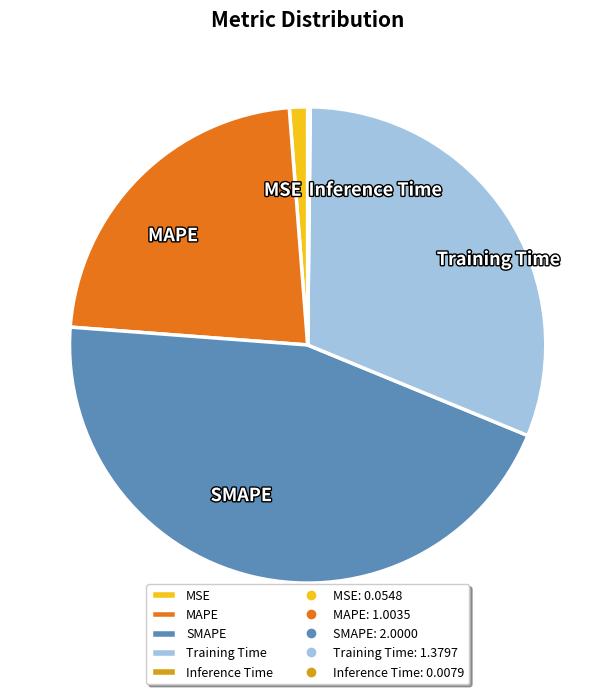

The MAPE slice represents 23% of the pie. True or false?

True